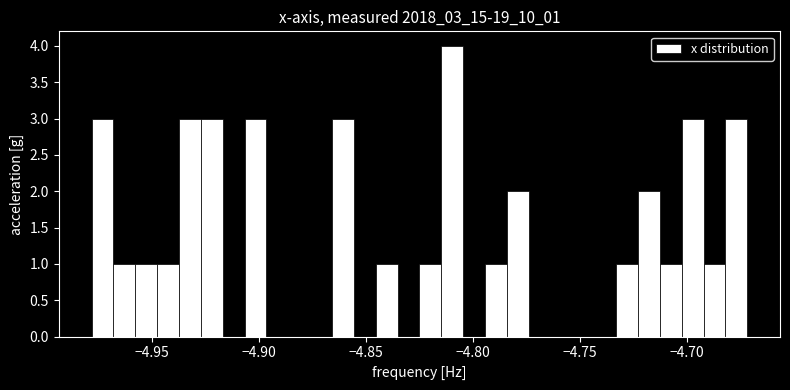

Around what value on the x-axis is the tallest bar? Give the approximate position of its centre, as read against the axis.

-4.810